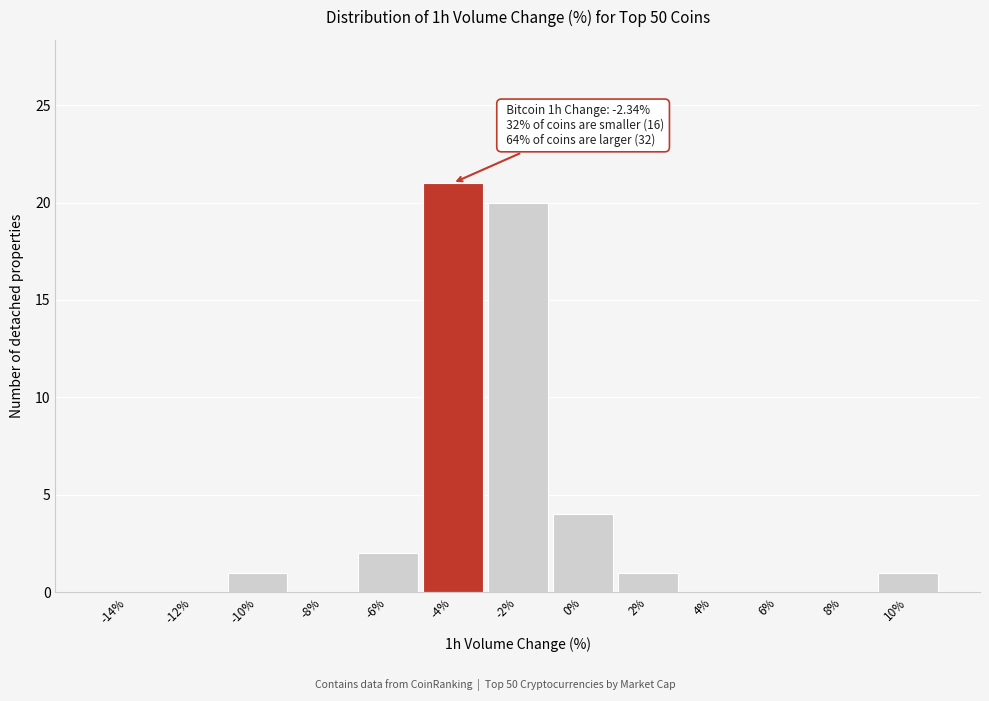

Reading right to left, list all the values displayed in this chart.

10%=1	8%=0	6%=0	4%=0	2%=1	0%=4	-2%=20	-4%=21	-6%=2	-8%=0	-10%=1	-12%=0	-14%=0